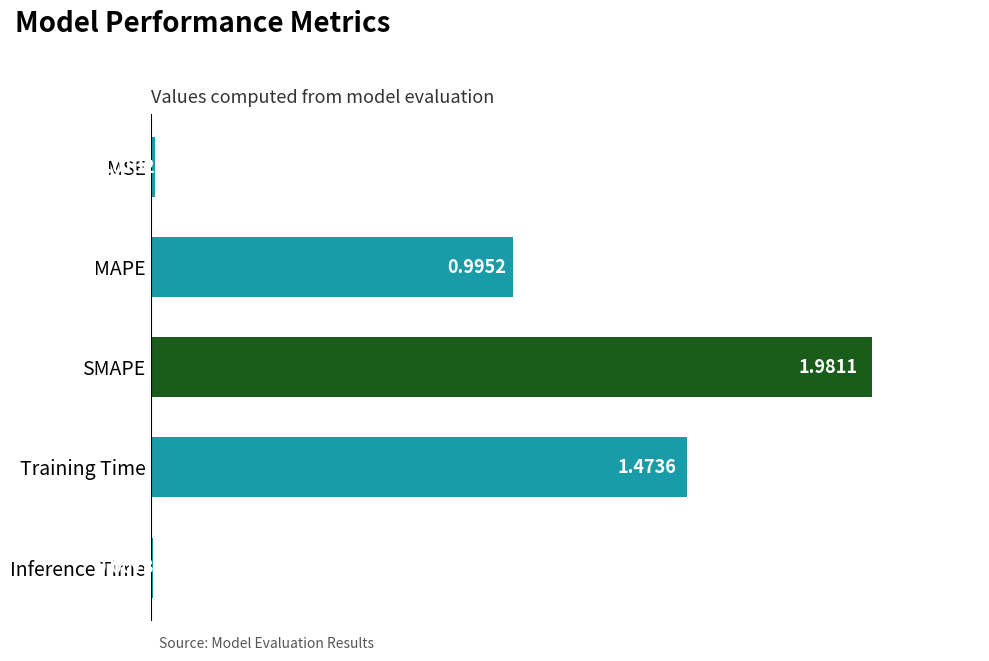

Where is the data nearest to the value 0?

Inference Time